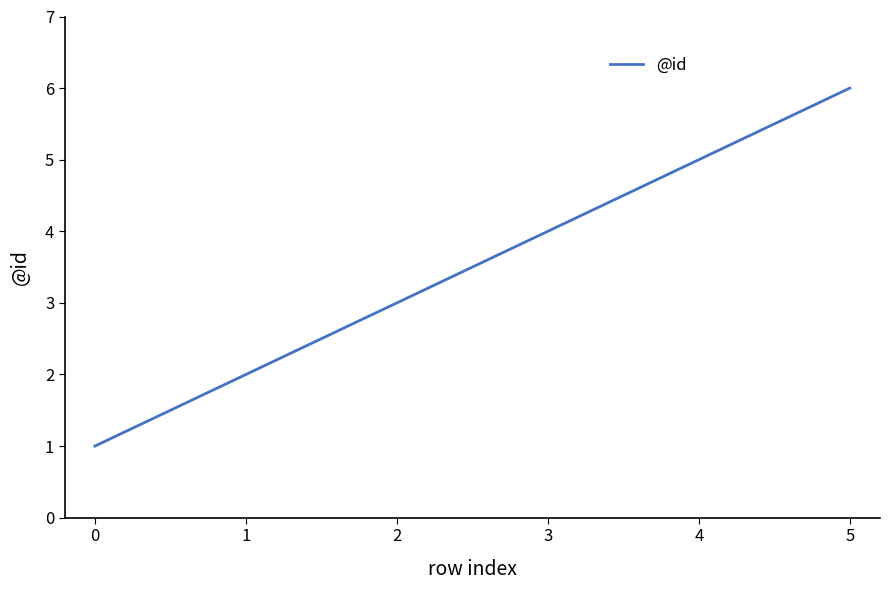

What is the change in value from 0 to 2?

+2